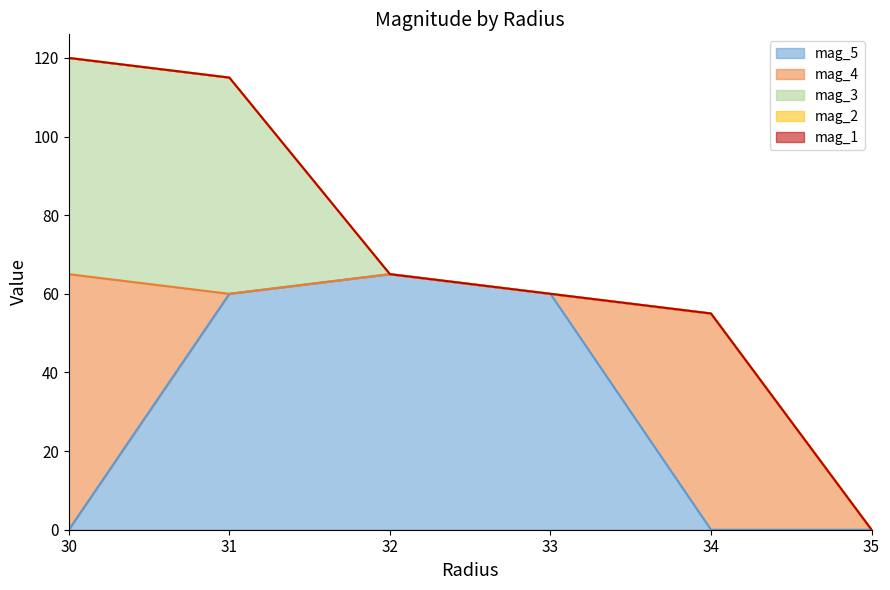

Rank the categories by mag_4 value from highest to lowest.

30, 34, 31, 32, 33, 35